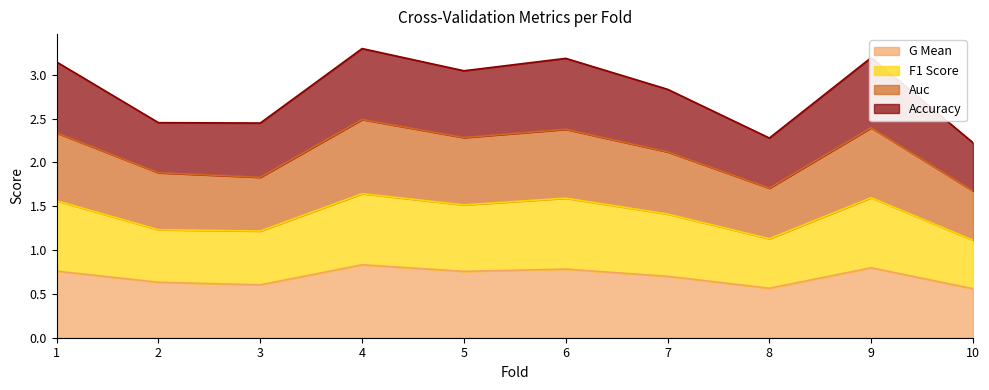

Between 7 and 9, which series saw the biggest shift?

accuracy